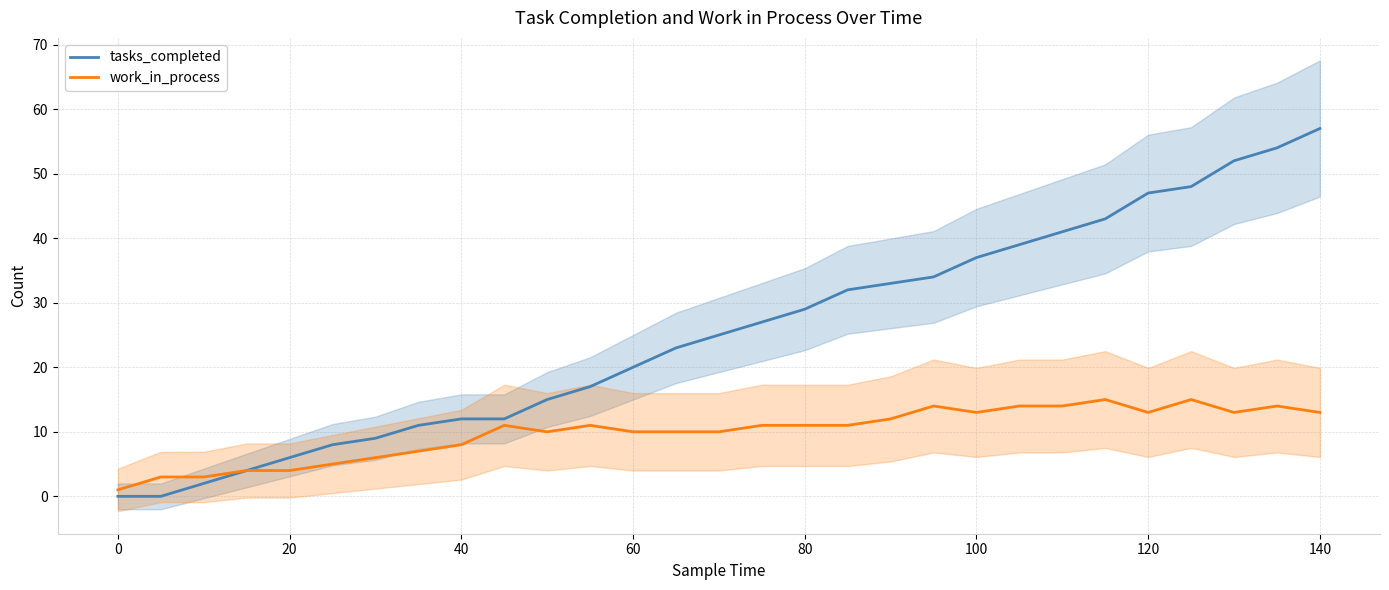

Rank the series by their maximum value, from highest to lowest.

tasks_completed, work_in_process